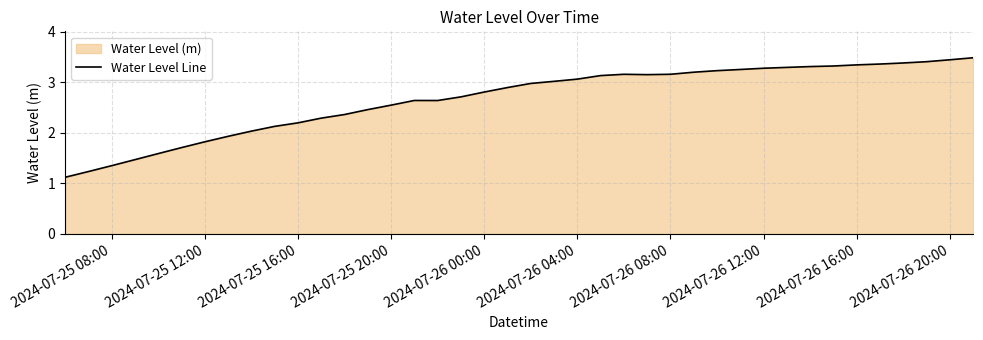

What is the difference between the second highest and second lowest values?

2.2